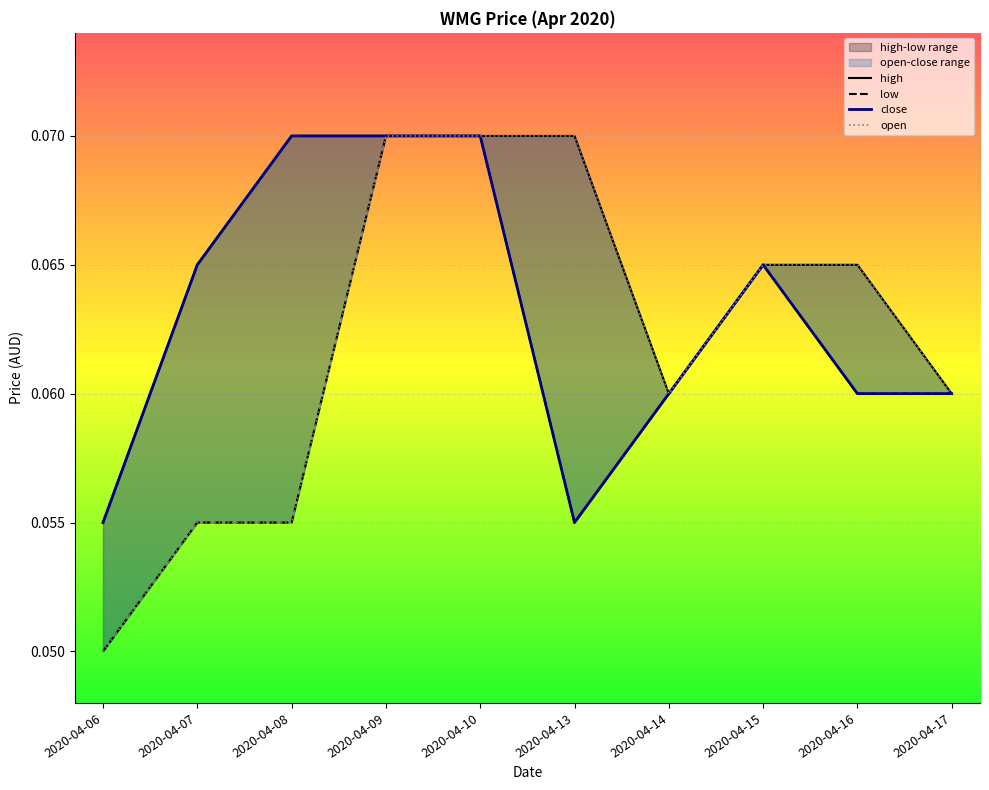

At which category is the sum across all series the highest?

2020-04-09